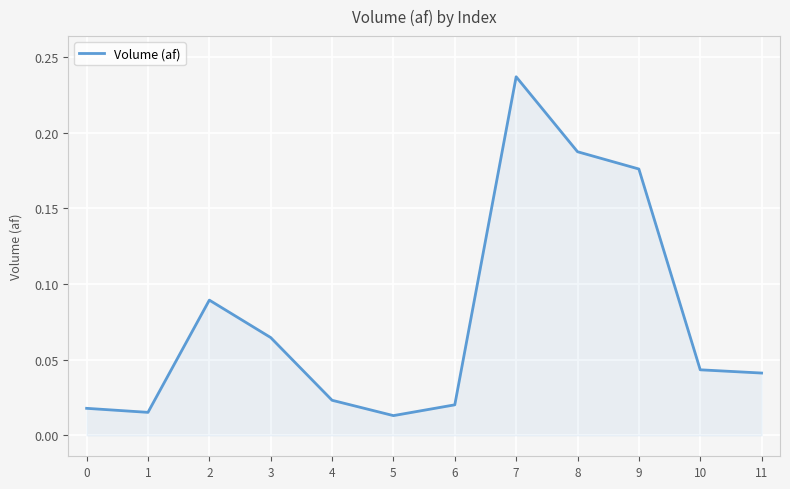

Which has a higher value, 7 or 6?

7